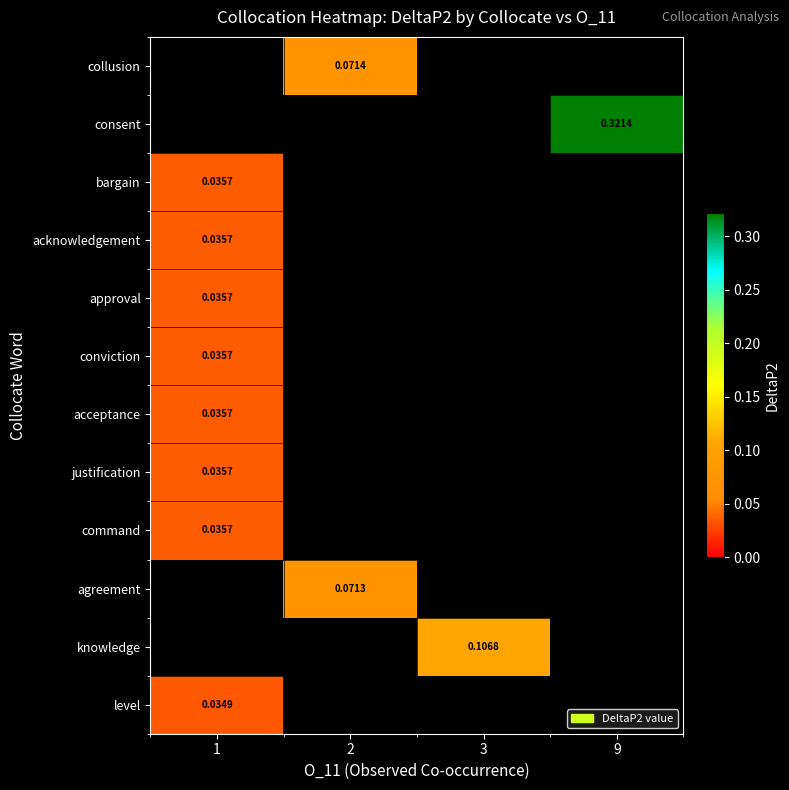

How many series are shown in this chart?

12